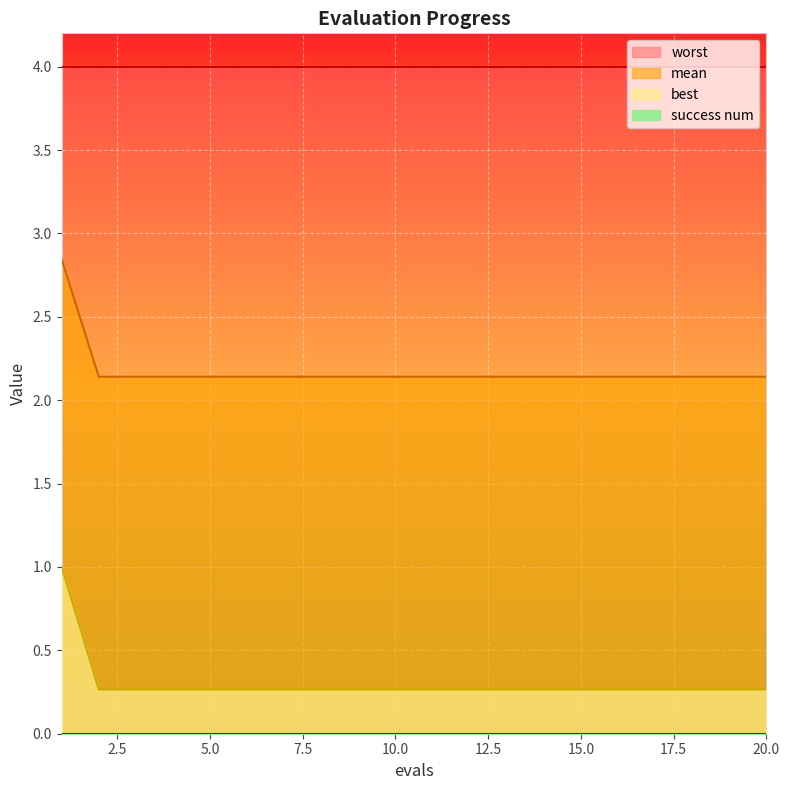

Which label corresponds to the largest value in the chart?

1